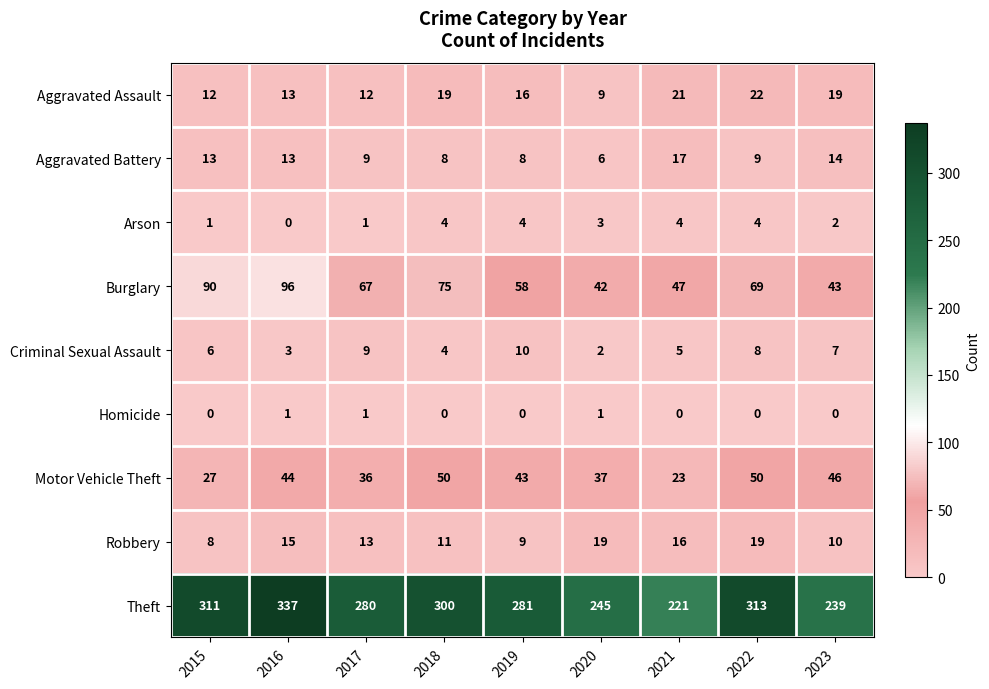

The value of Homicide at 2021 is 0. True or false?

True